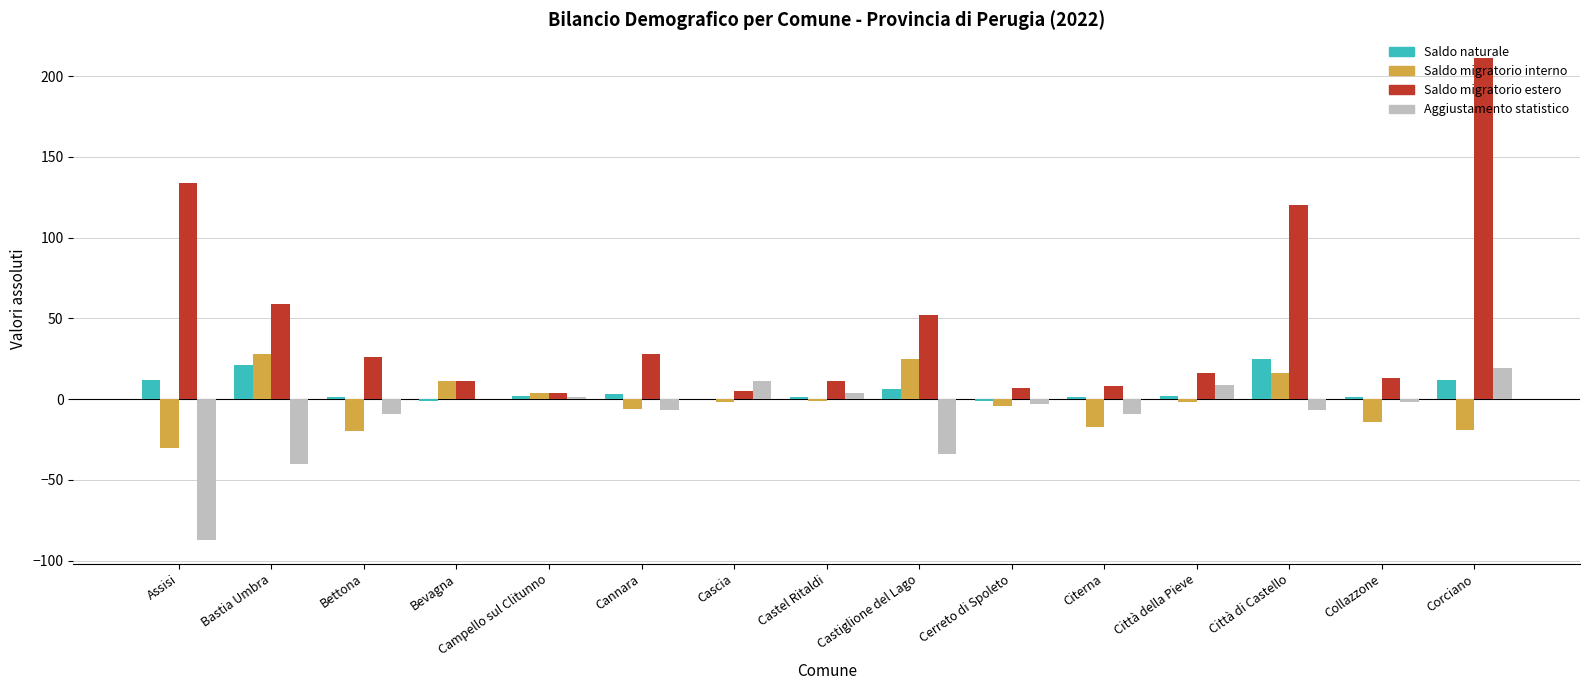

Is it true that Saldo migratorio estero equals 16 at Bettona?

False